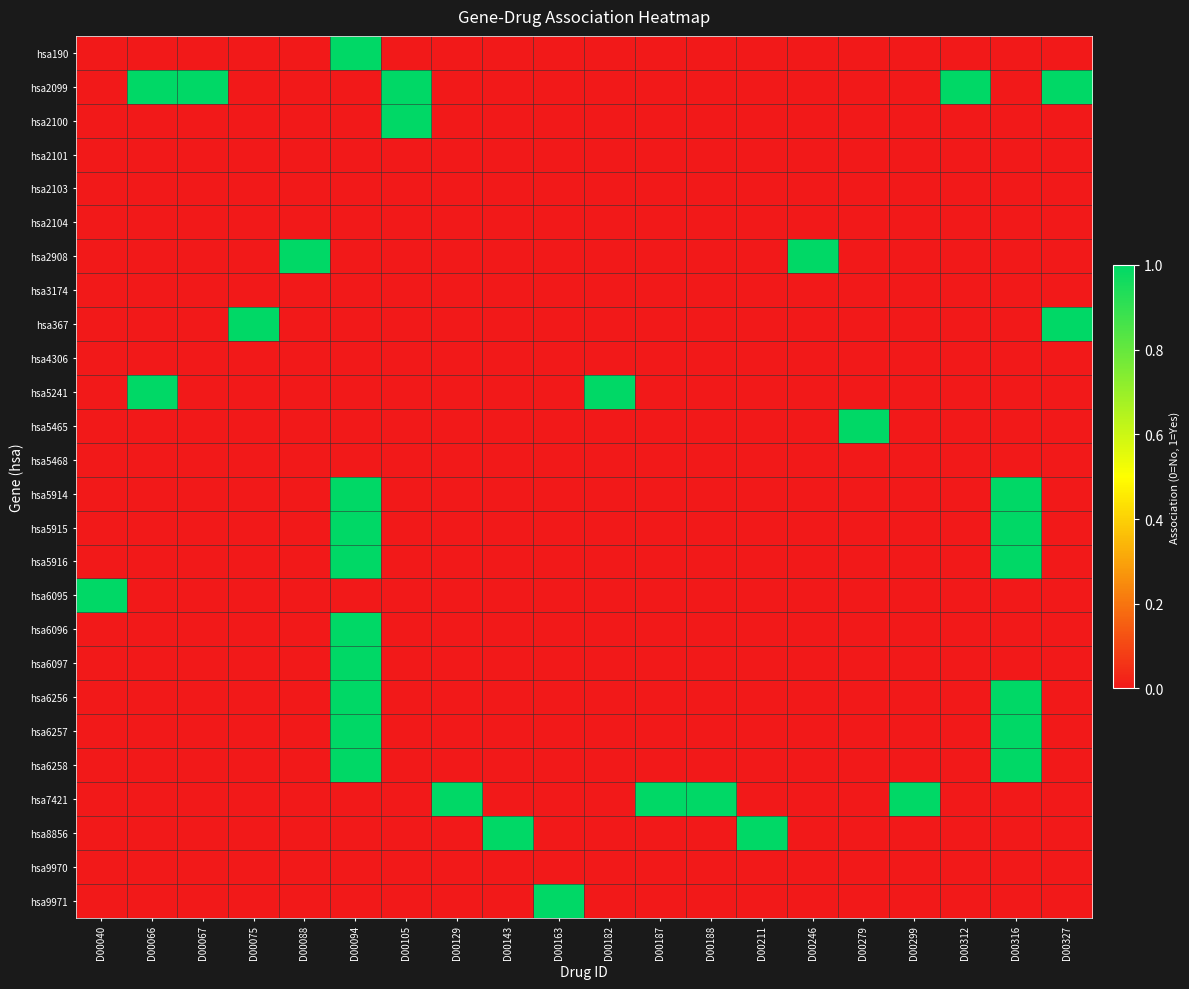

How many series are shown in this chart?

26